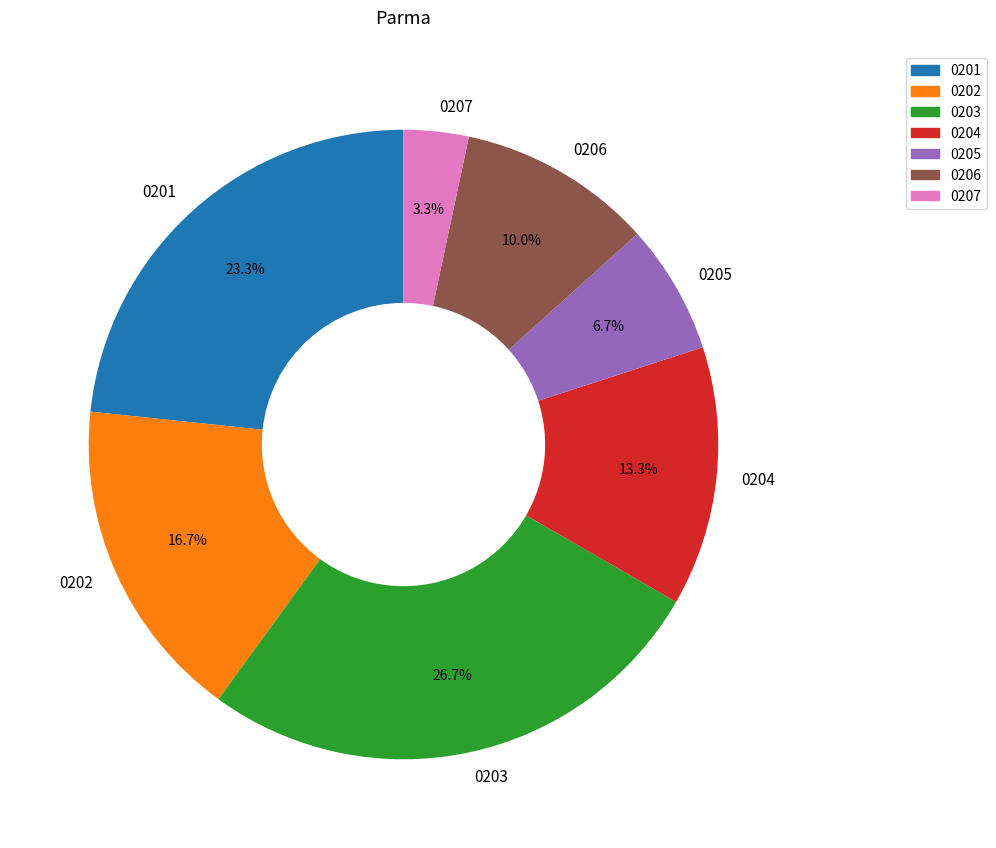

Is 0202 the majority of the pie?

No